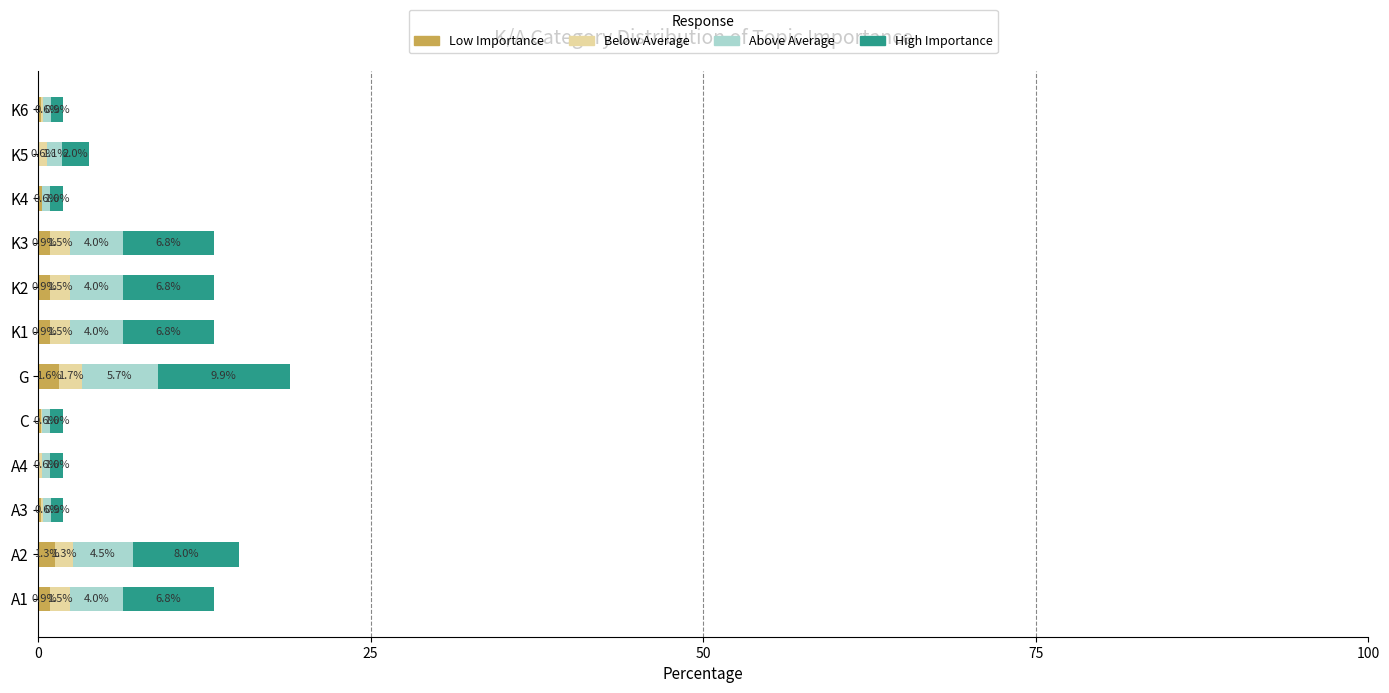

Is it true that Low Importance equals 0.9 at A1?

True